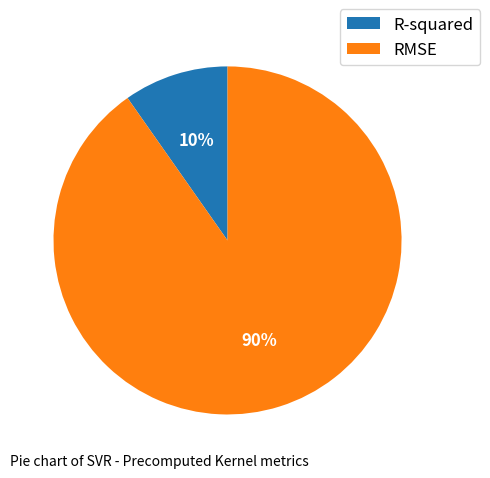

Approximately how many times larger is the value at R-squared compared to RMSE?

0.1